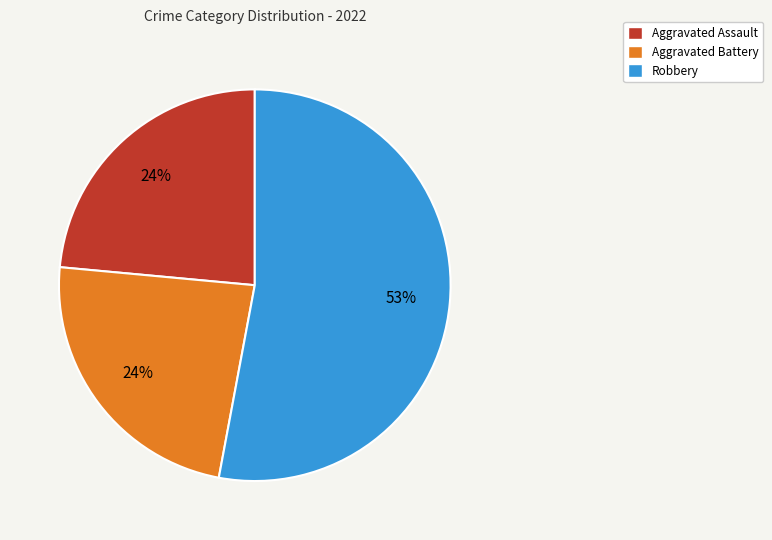

To the nearest percent, what is the difference between the largest and smallest slice percentages?

29%